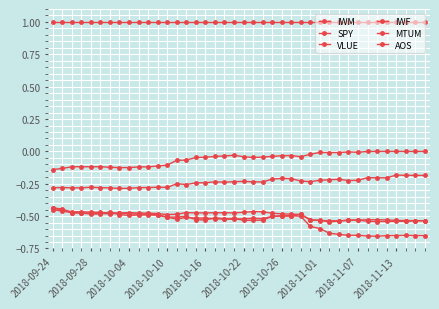

What is the sum of all IWM values?

-21.8